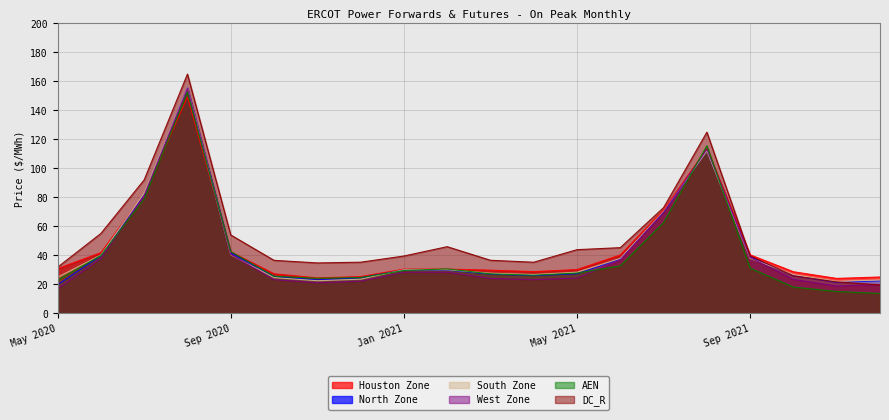

Rank the categories by AEN value from lowest to highest.

Dec 2021, Nov 2021, Oct 2021, May 2020, Nov 2020, Dec 2020, Oct 2020, Apr 2021, Mar 2021, May 2021, Jan 2021, Feb 2021, Sep 2021, Jun 2021, Jun 2020, Sep 2020, Jul 2021, Jul 2020, Aug 2021, Aug 2020